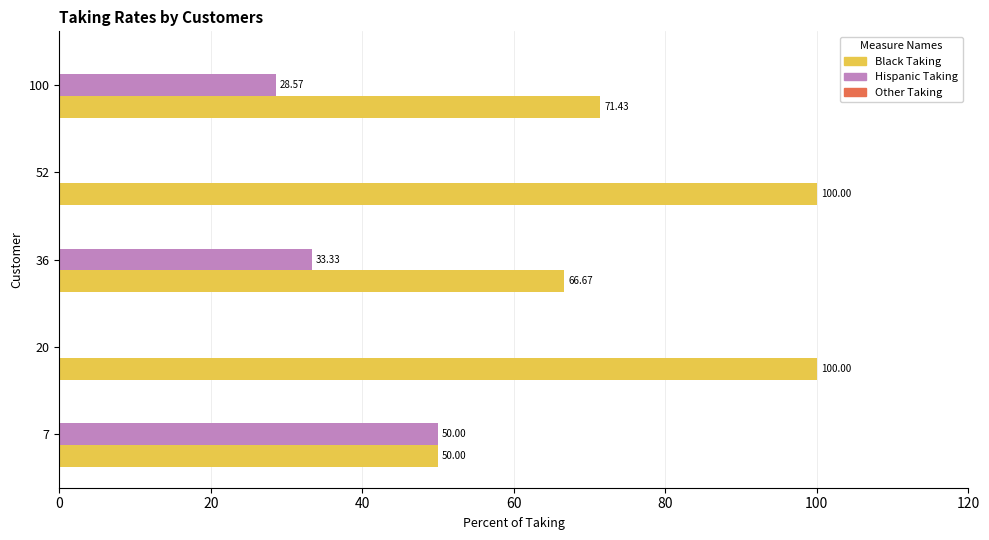

Which series has the largest total across all categories?

Black Taking